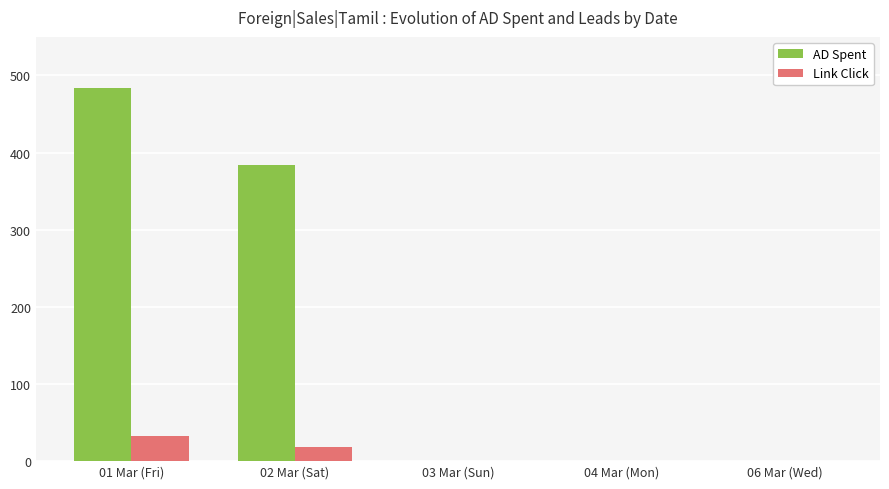

What is the difference between the AD Spent values at 02 Mar (Sat) and 01 Mar (Fri)?

99.8